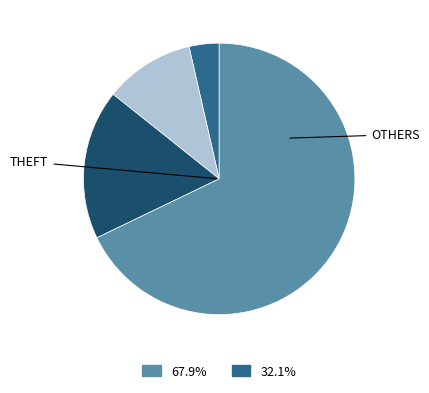

Is there any slice that represents more than half of the pie?

Yes